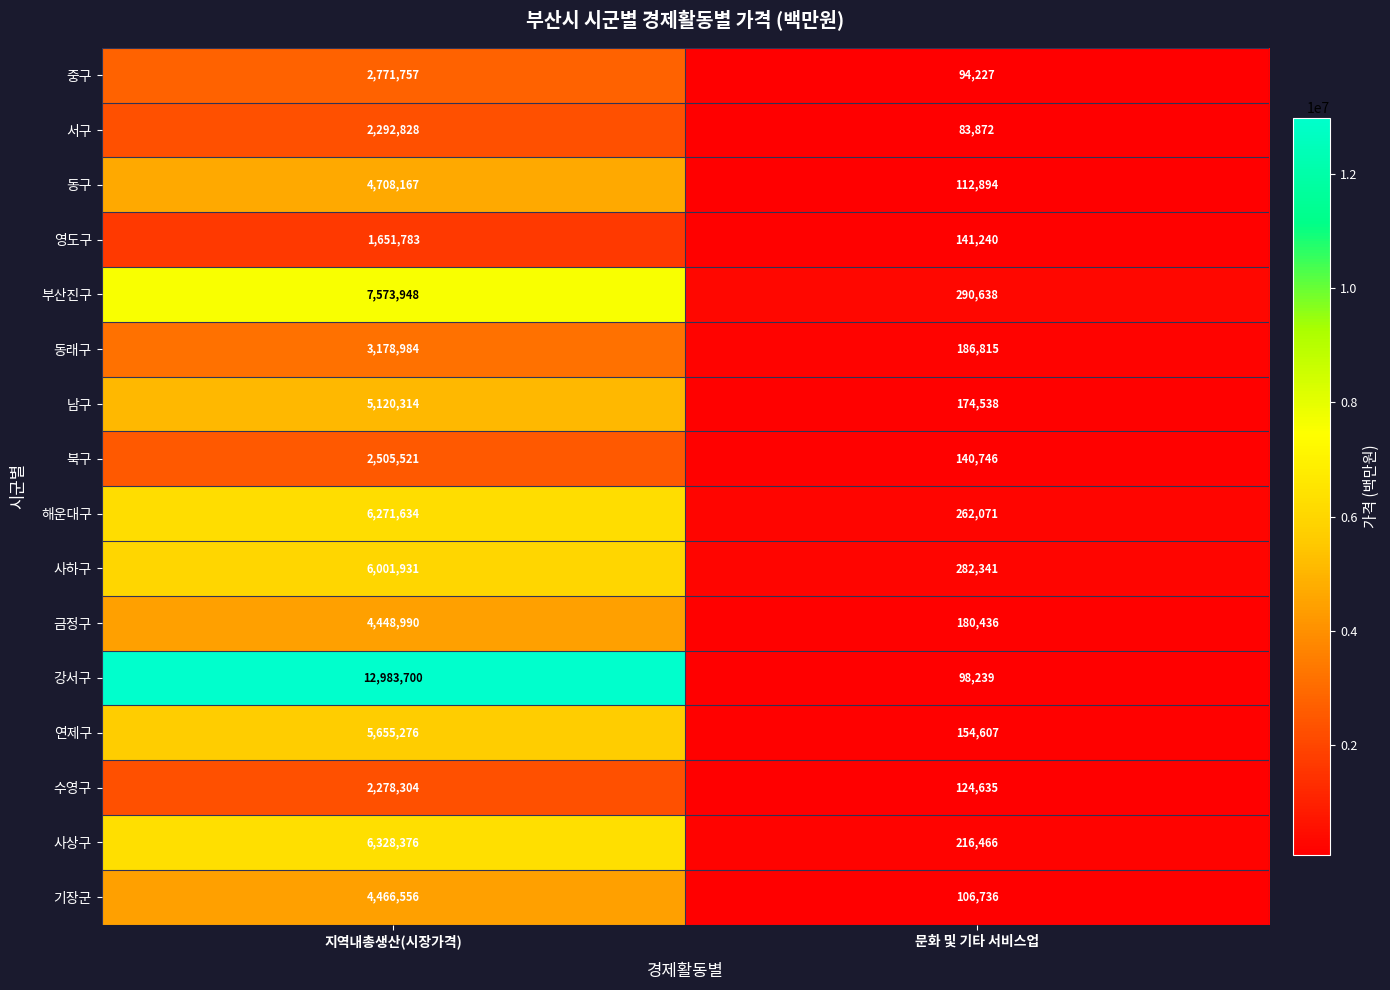

What is the greatest value displayed?

12983700